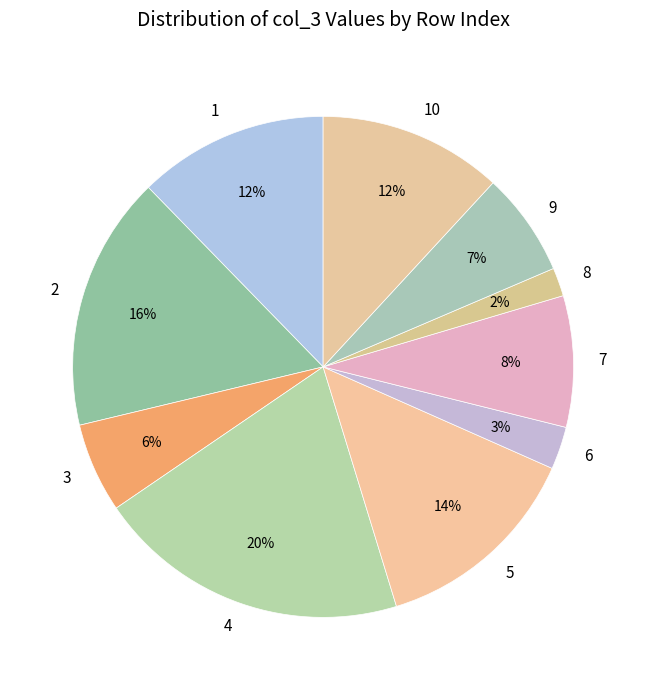

Does any single category account for the majority?

No